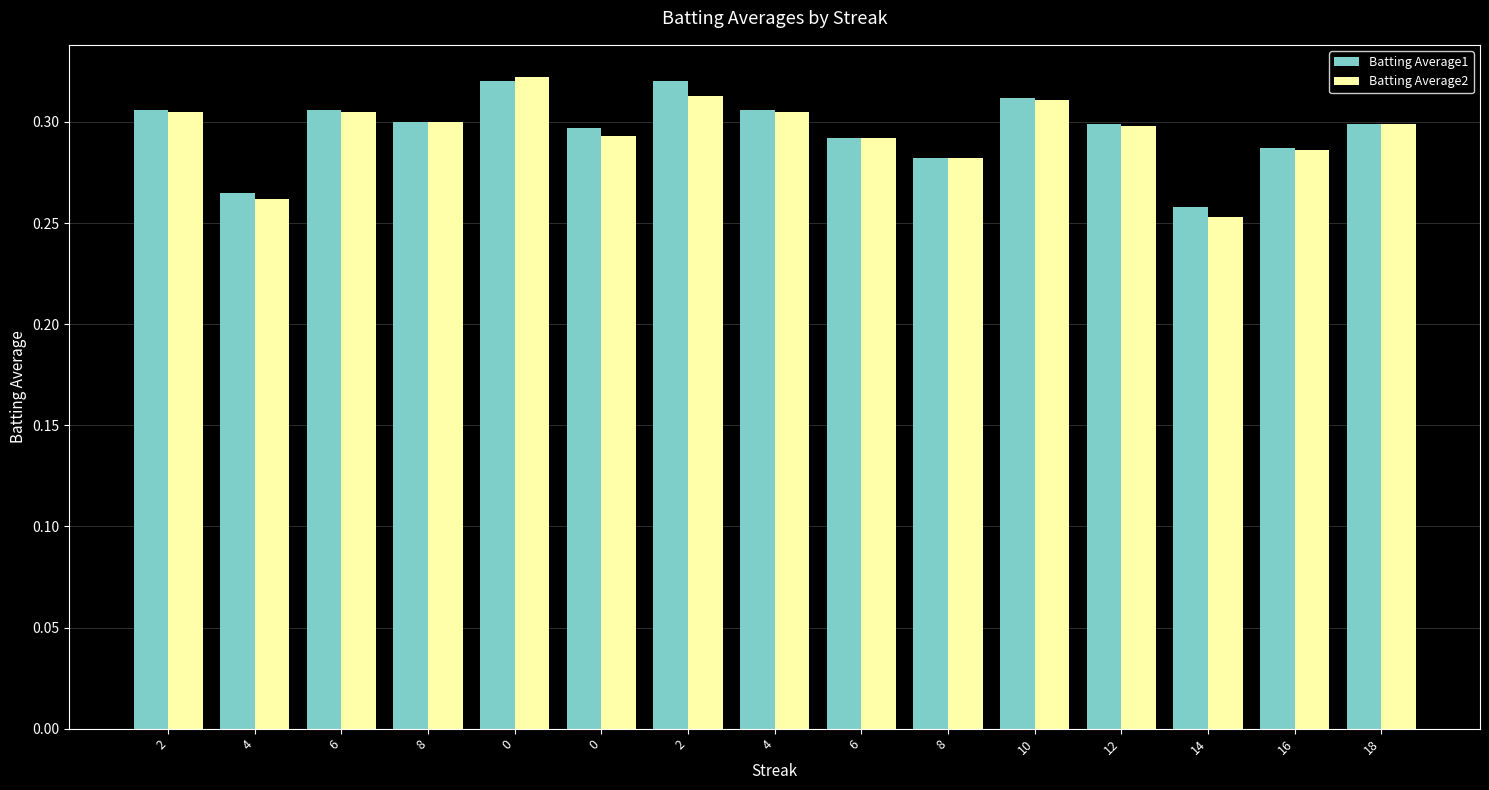

What is the value of the Batting Average2 bar at the 5th from the left?

0.3